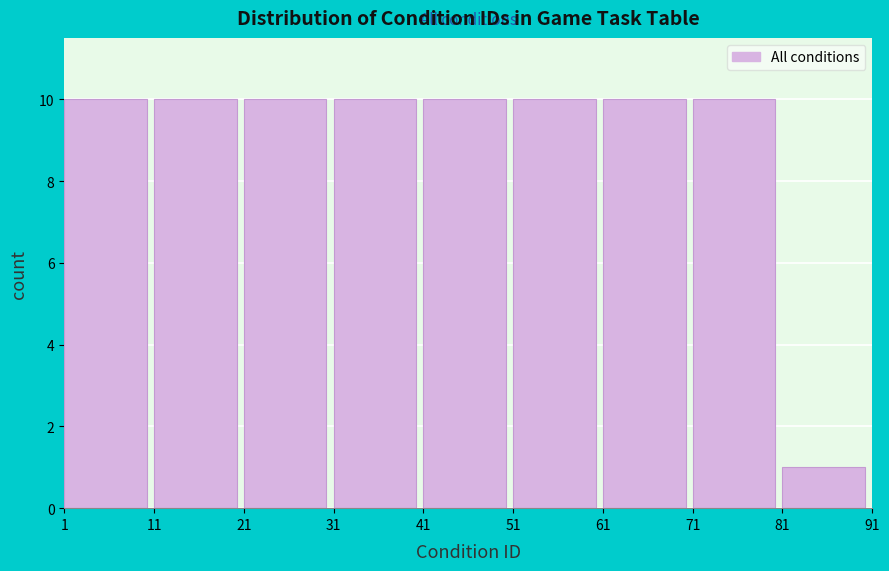

Reading left to right, list every bar in this chart as the range it spans on the x-axis followed by its height. The values are not printed on the chart, so give them approximately, as read against the axis.

1 to 11: 10
11 to 21: 10
21 to 31: 10
31 to 41: 10
41 to 51: 10
51 to 61: 10
61 to 71: 10
71 to 81: 10
81 to 91: 1